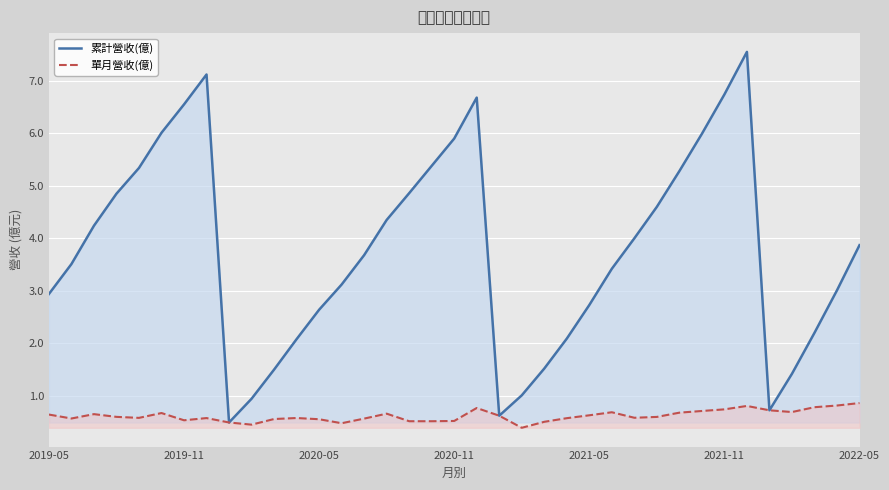

What is the total value across all series at 2022-05?

4.7